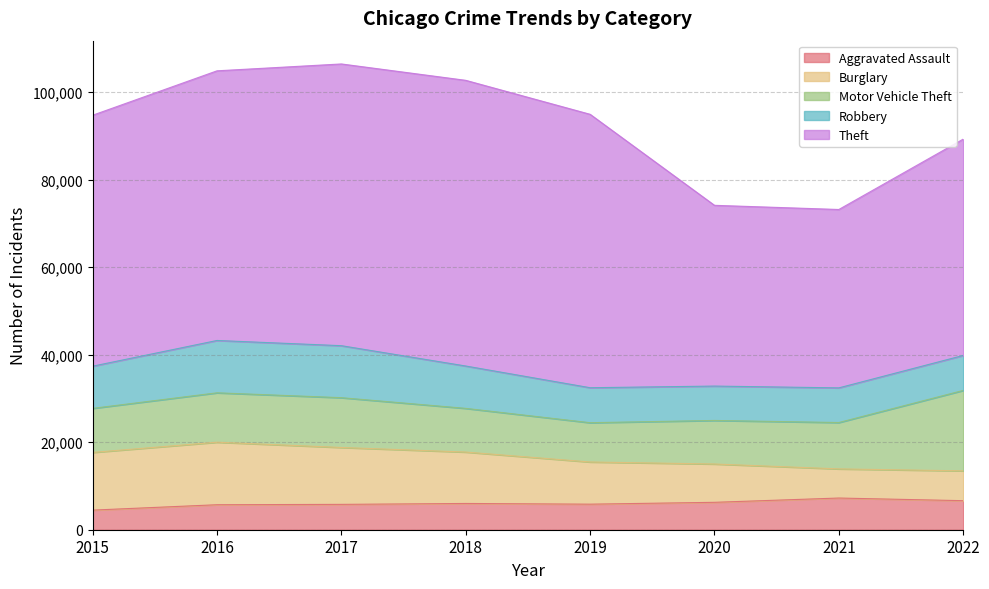

Does the chart have visible grid lines?

Yes